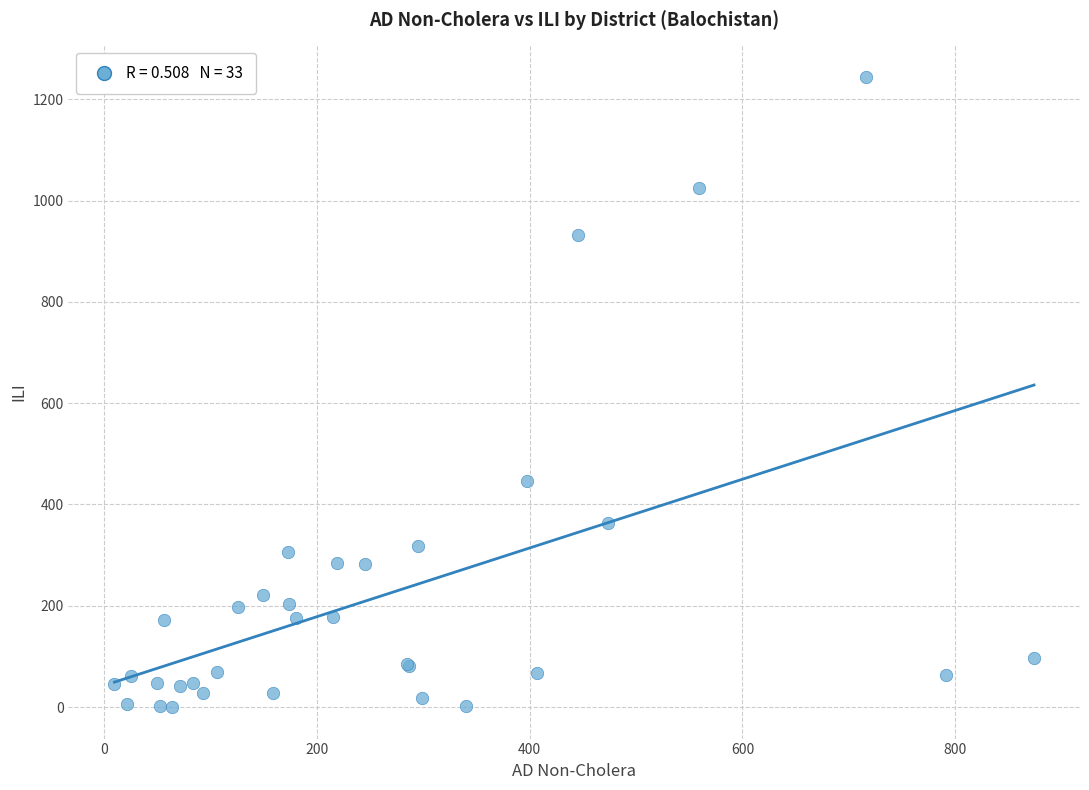

What Y value in the scatter plot is closest to 622?

447